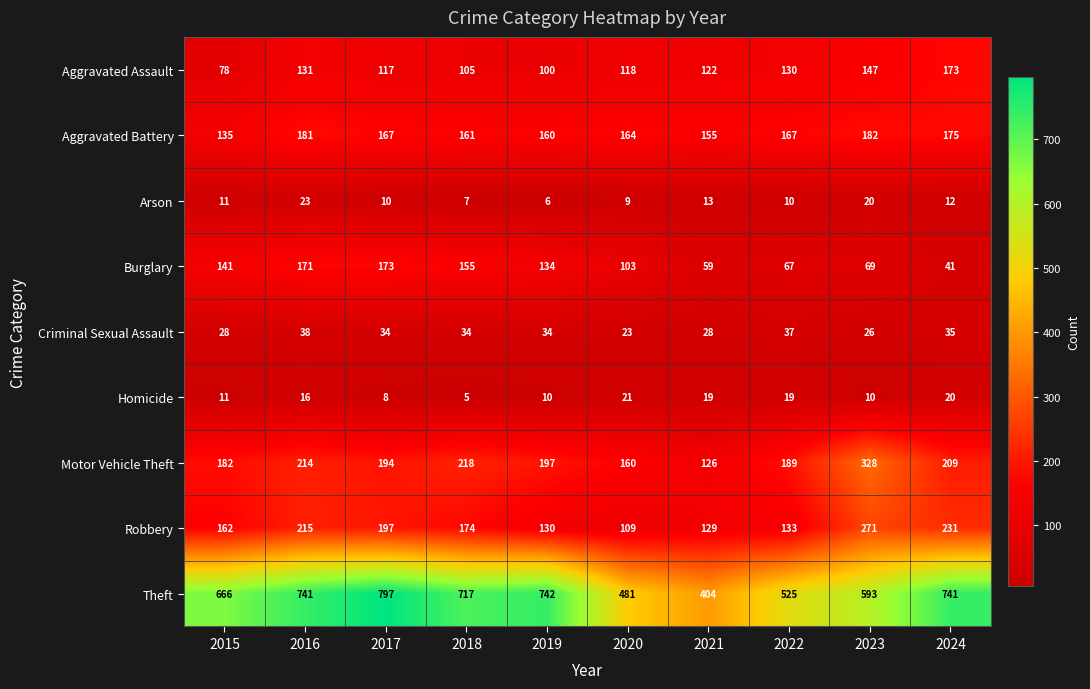

What is the difference between the maximum and minimum values in the Robbery series?

162